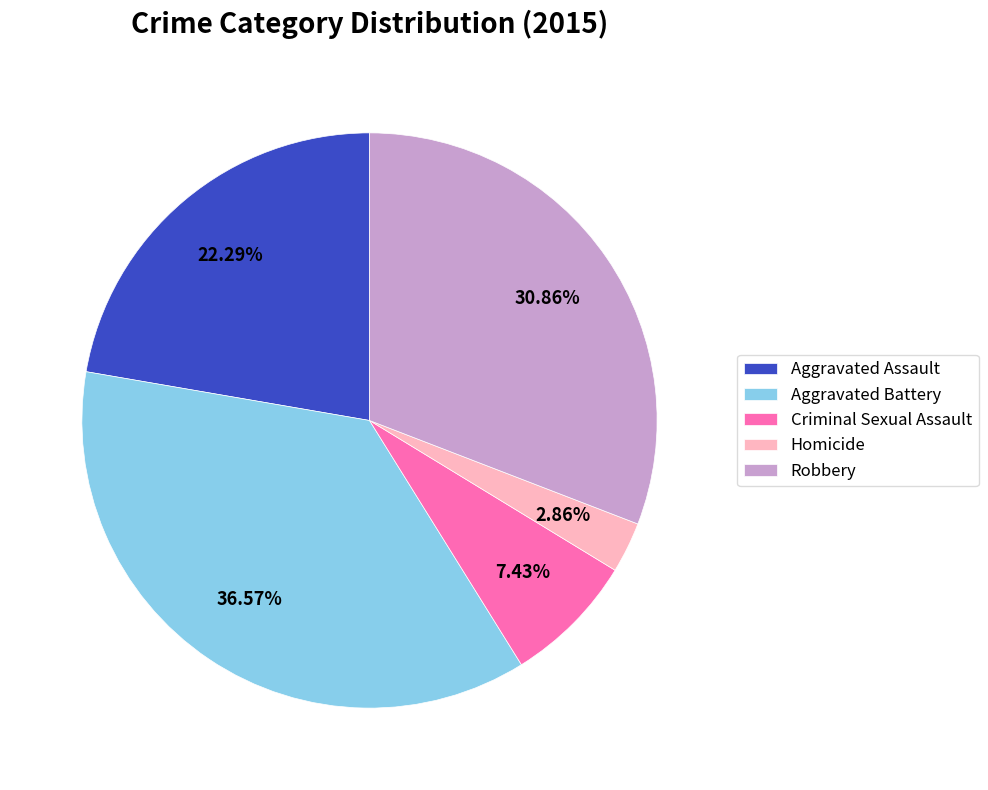

Is it true that Aggravated Assault is 22% of the pie?

True